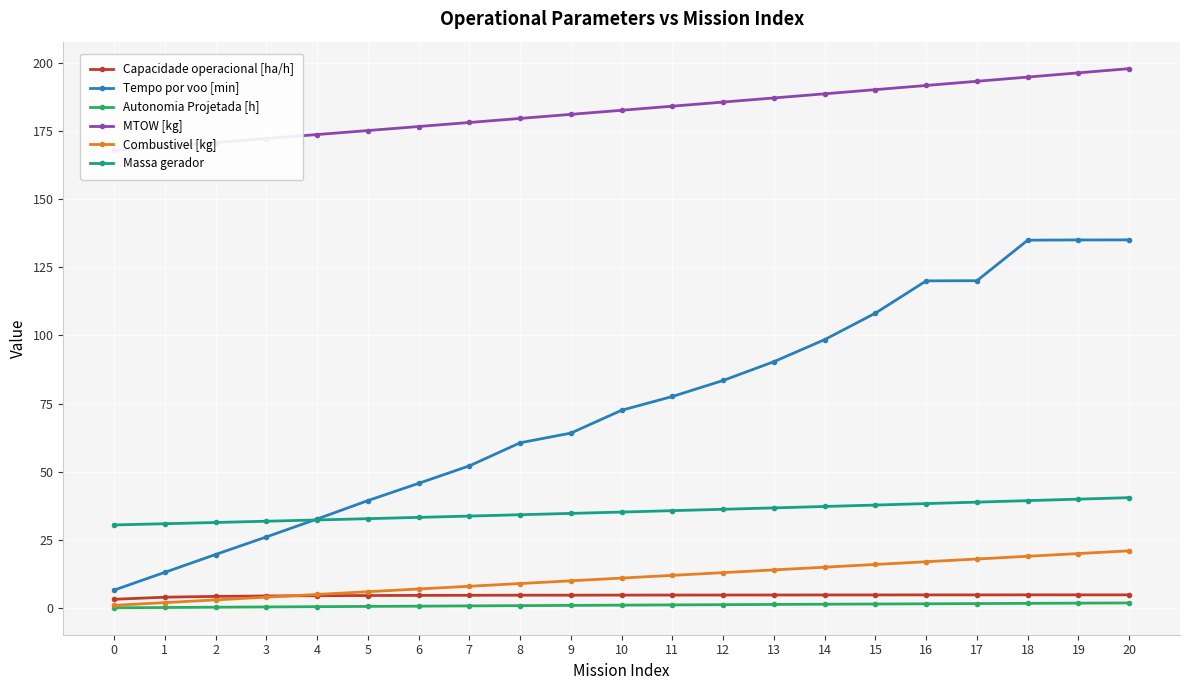

At which label is MTOW [kg] closest to 182?

10